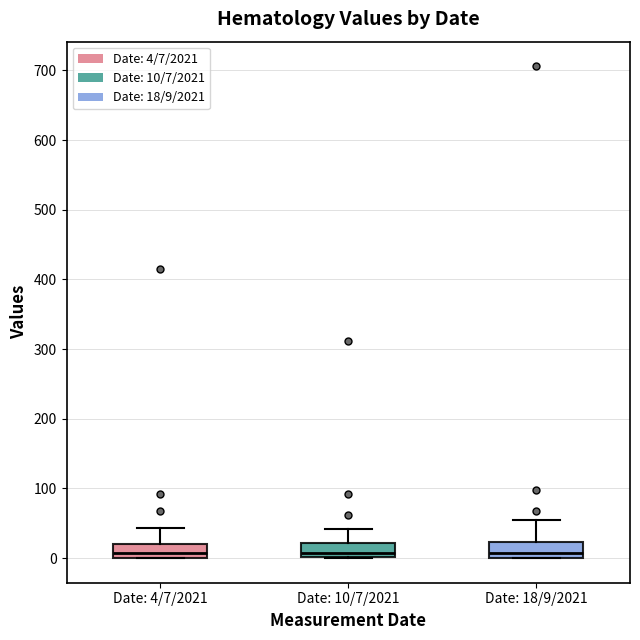

Reading left to right, read every box against the y-axis: the position of its median line, the range the box covers, and the ends of its whiskers. The values are not printed on the chart, so give them approximately, as read against the axis.

Date: 4/7/2021: median 10, box 0 to 20, whiskers 0 to 40
Date: 10/7/2021: median 10, box 0 to 20, whiskers 0 to 40
Date: 18/9/2021: median 10, box 0 to 20, whiskers 0 to 50